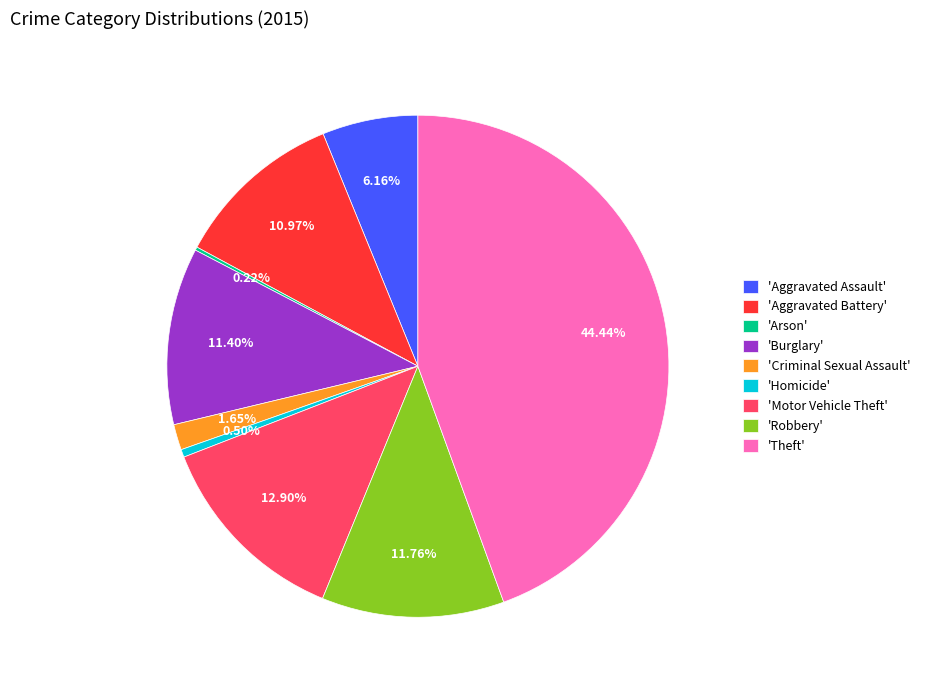

To the nearest percent, what is the average slice percentage?

11%